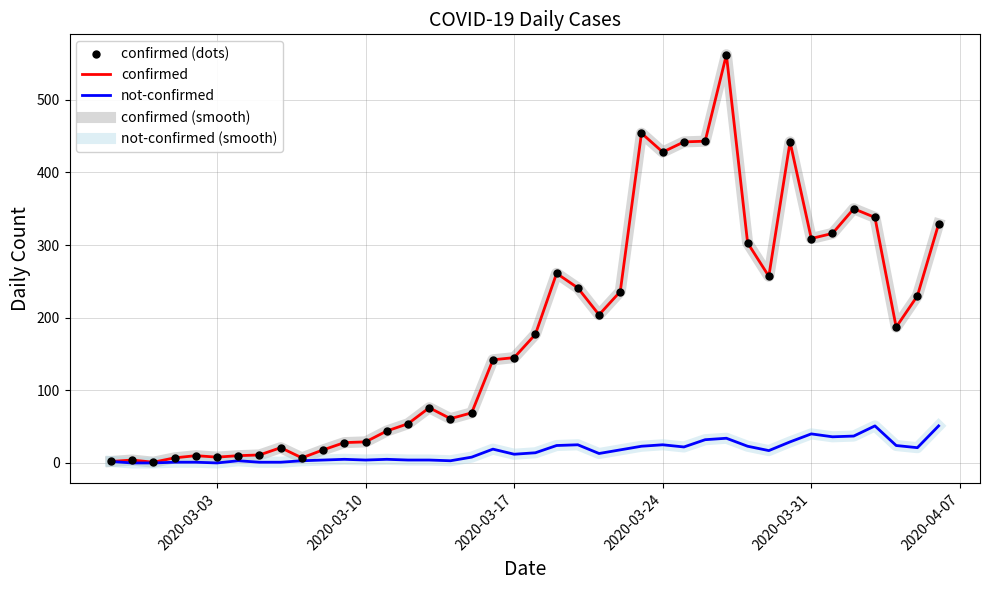

How many interior local peaks does the not-confirmed (smooth) series have?

9